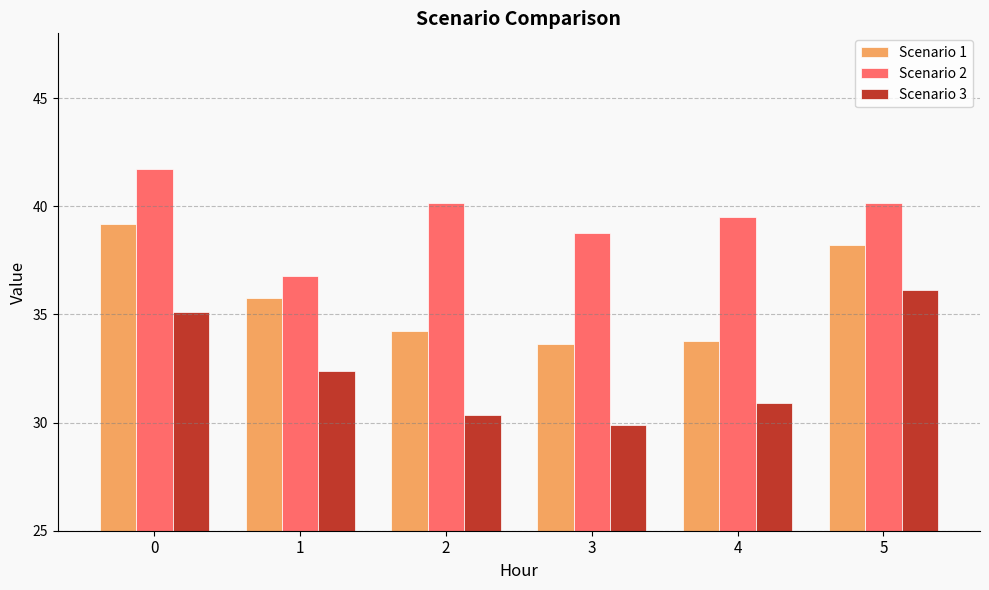

What is the sum of the Scenario 2 values at 2 and 4?

79.7